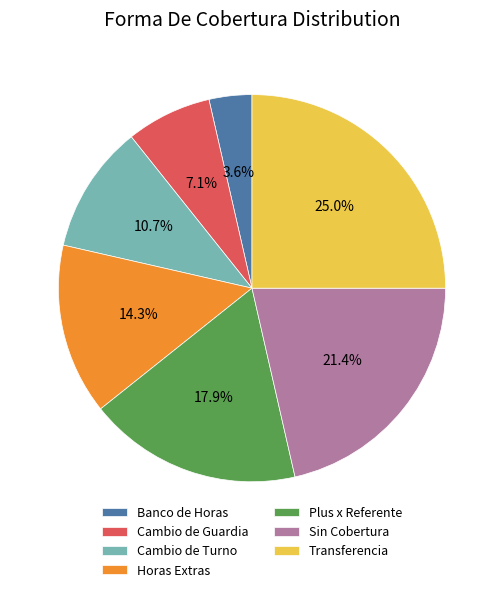

Between Cambio de Guardia and Transferencia, which is larger?

Transferencia